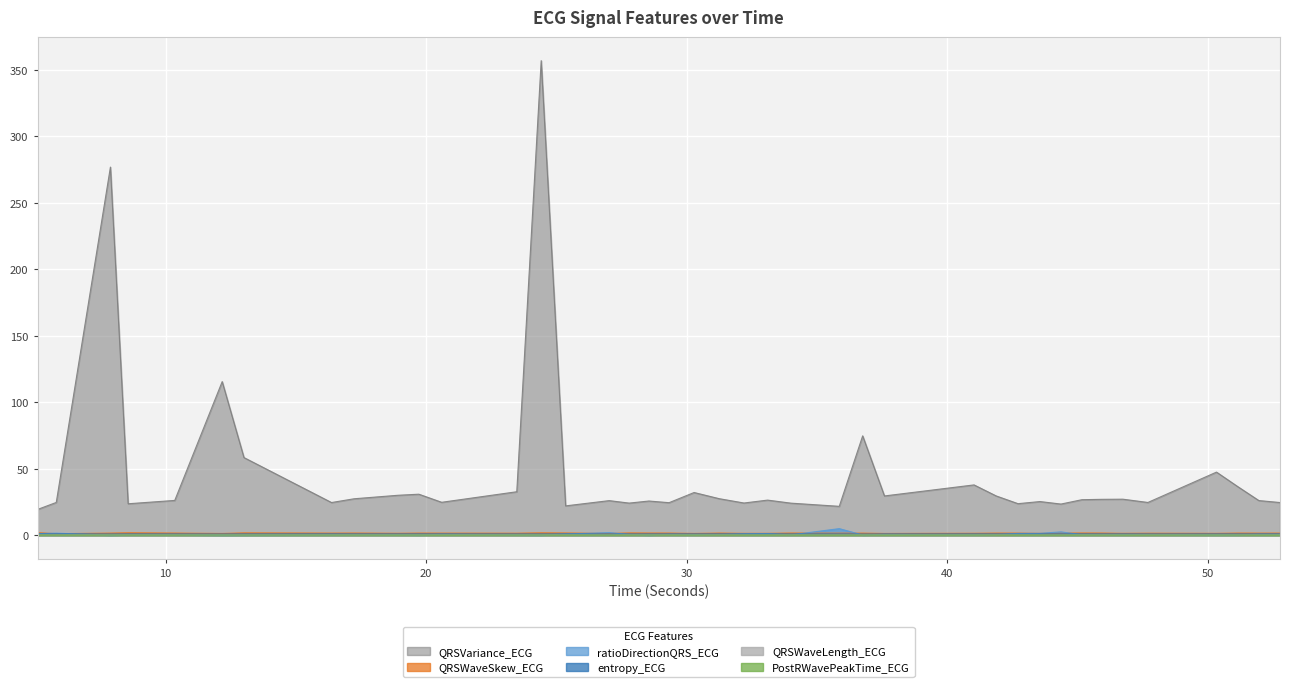

At which category is the sum across all series the highest?

24.4140625